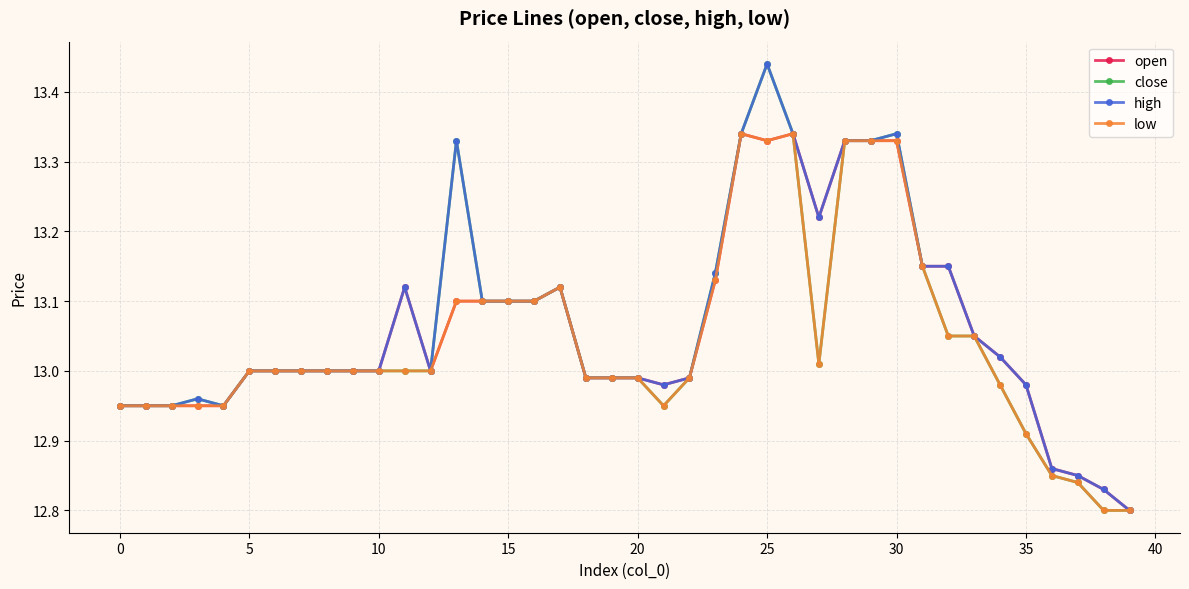

Does the chart display data point markers on the line(s)?

Yes